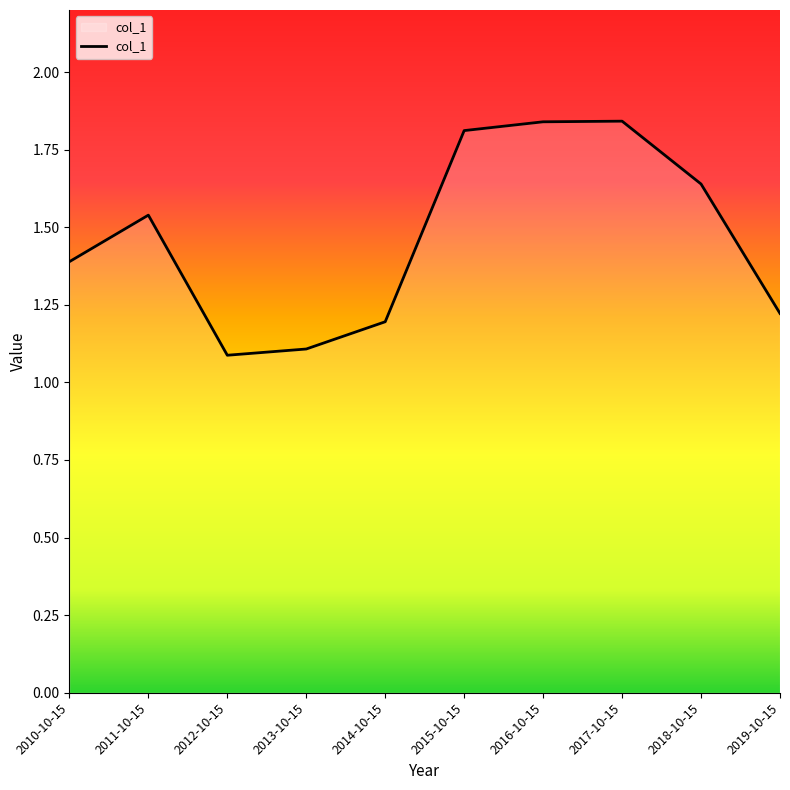

What position from the left is 2012-10-15?

3